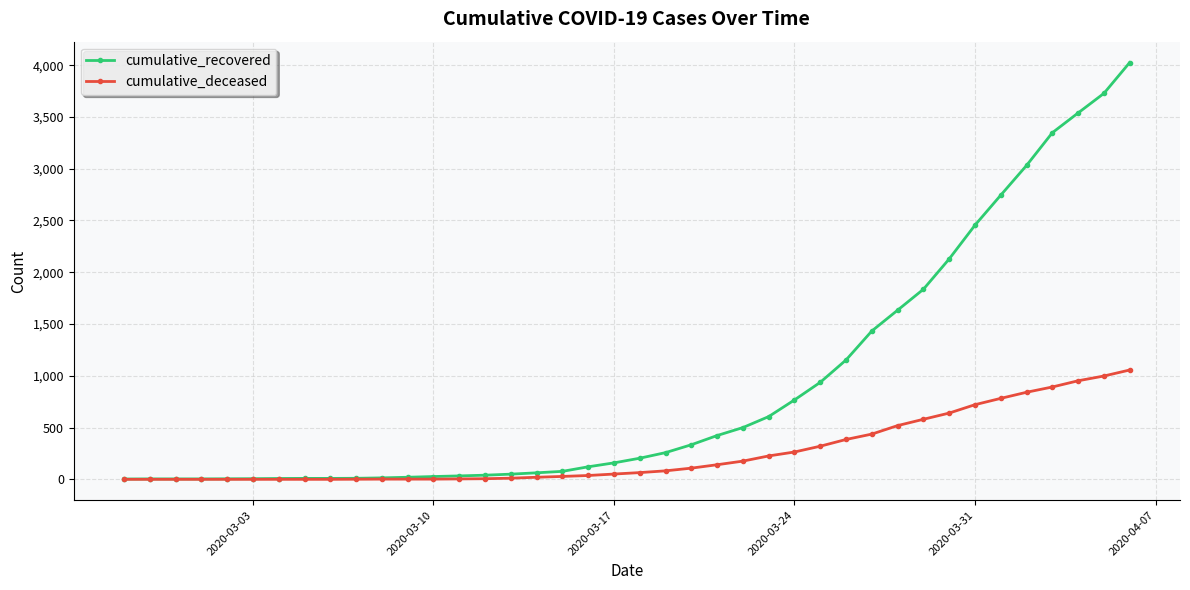

List the series in order of their peak value, highest first.

cumulative_recovered, cumulative_deceased